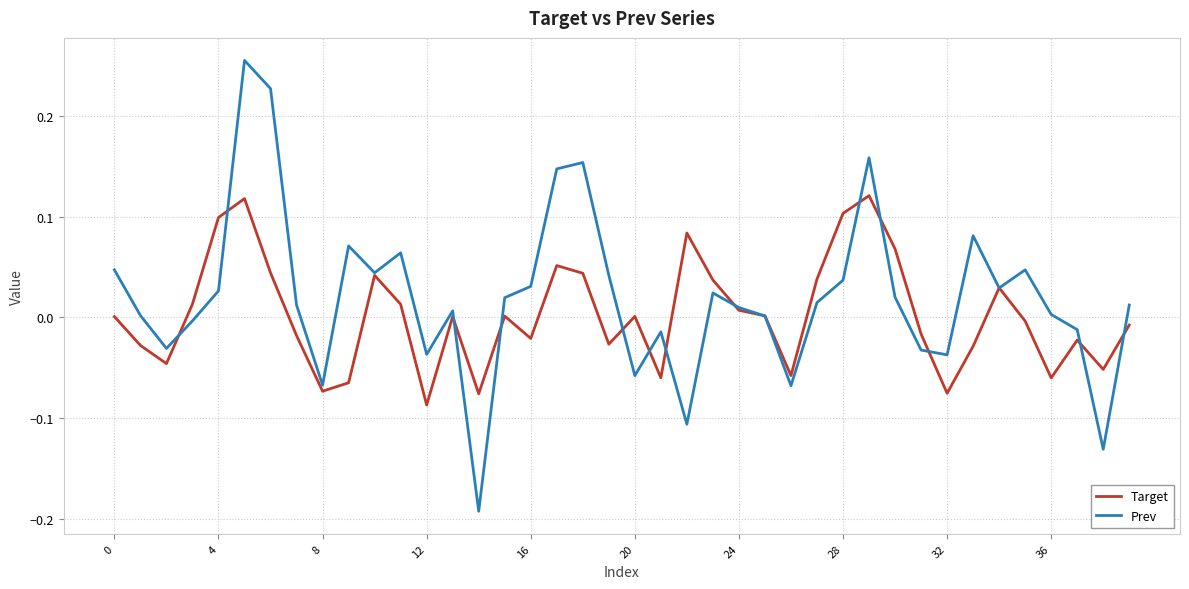

Which series has the largest range (max minus min)?

Prev